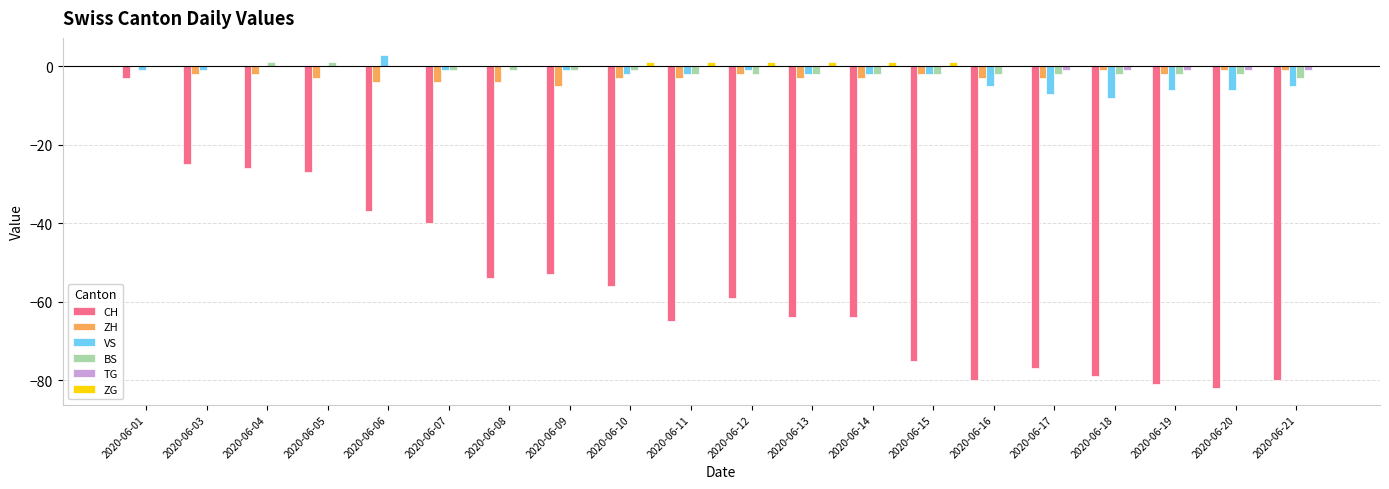

How many data points does each series have?

20